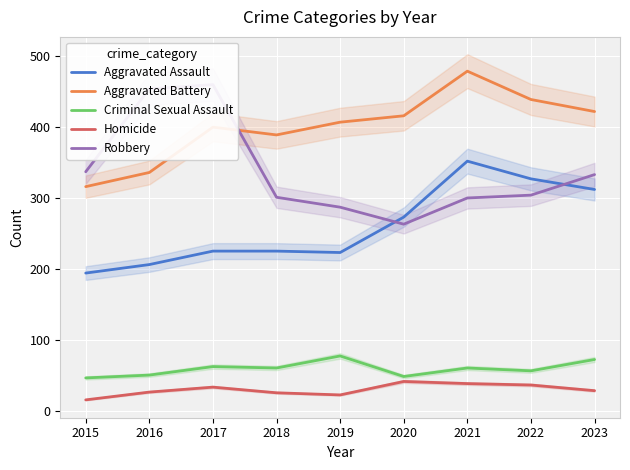

In Aggravated Battery, how many points are higher than both neighbors (excluding endpoints)?

2